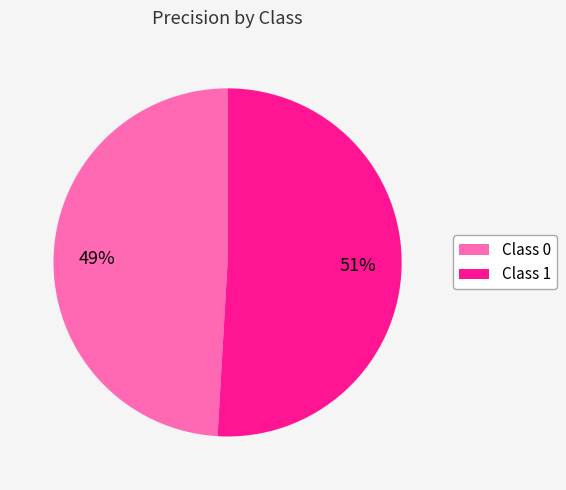

What percentage is NOT represented by 1?

49.1%